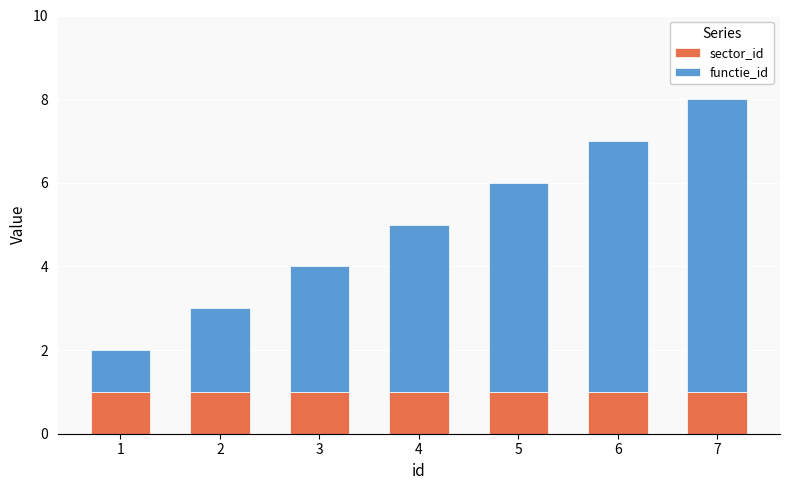

Is it true that sector_id equals 1 at 7?

True